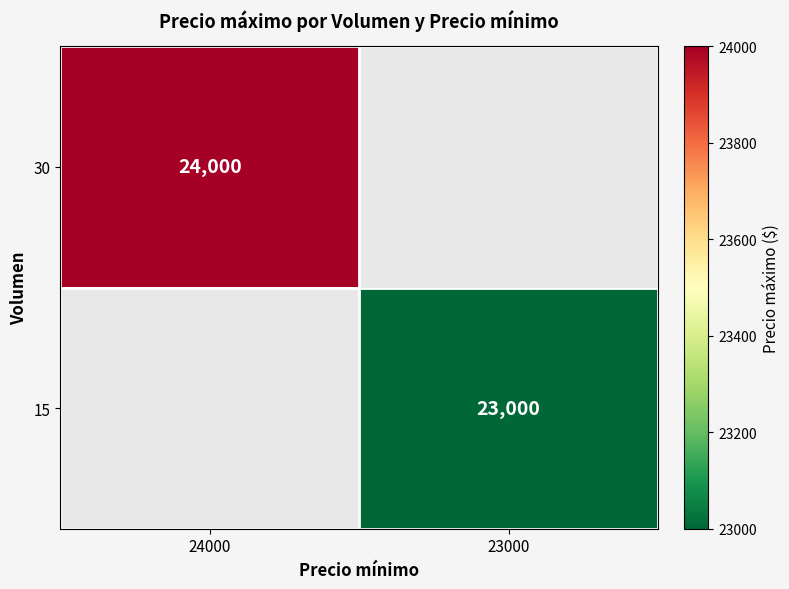

Is it true that 15 equals 13471 at 23000?

False